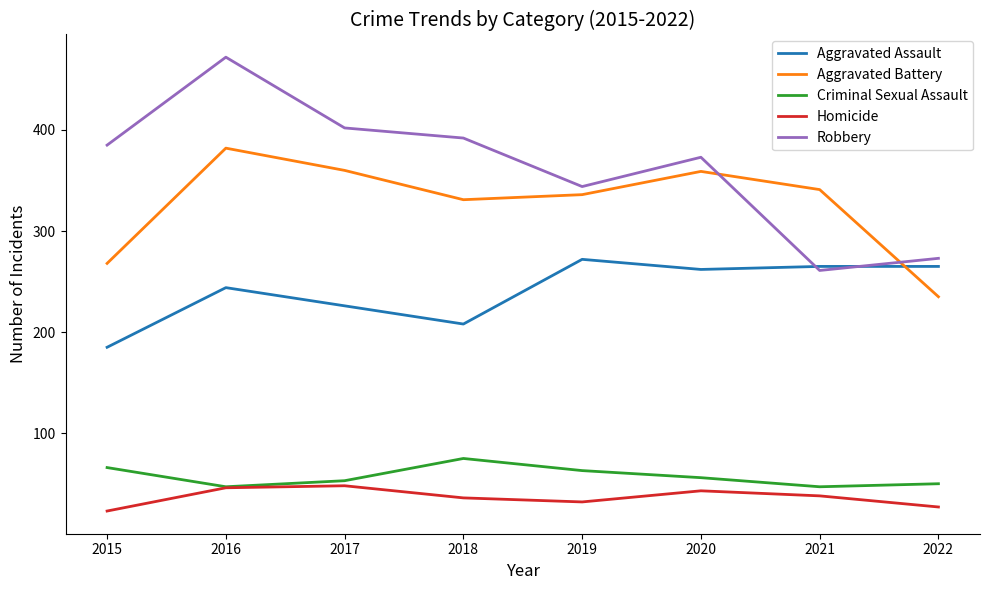

How many categories are shown in the chart?

8